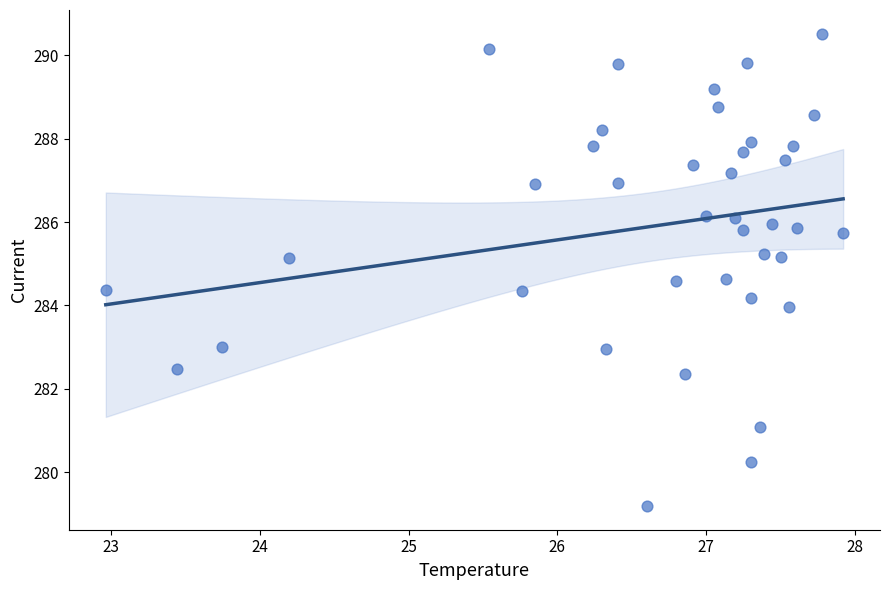

What is the range of X values (max minus min)?

5.0